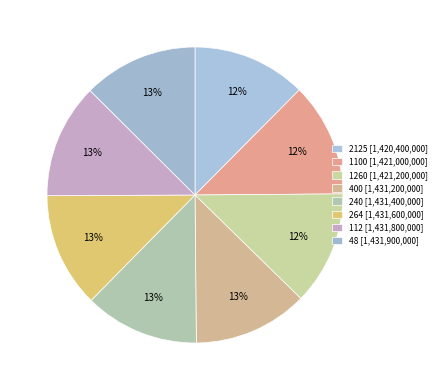

Which category has the smallest portion of the pie?

2125